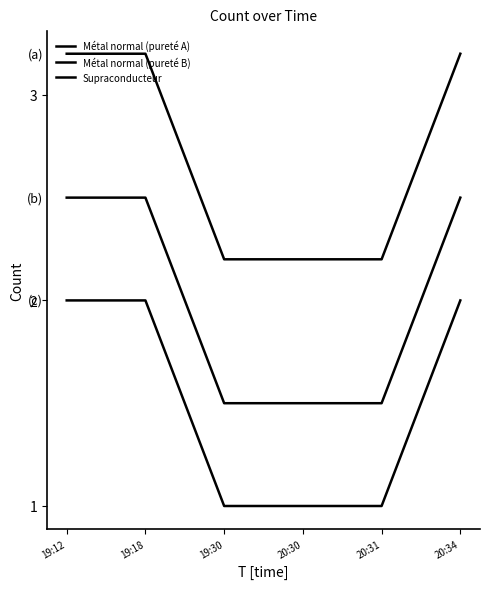

Does the chart display data point markers on the line(s)?

No